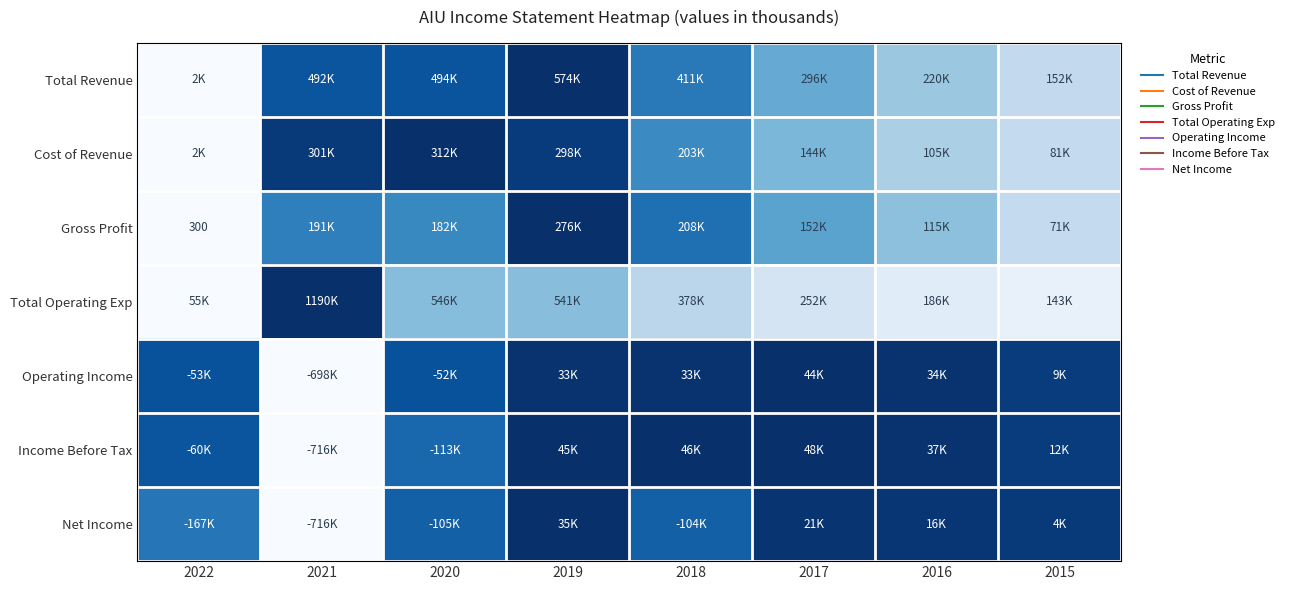

At how many categories does at least one series exceed 0?

8